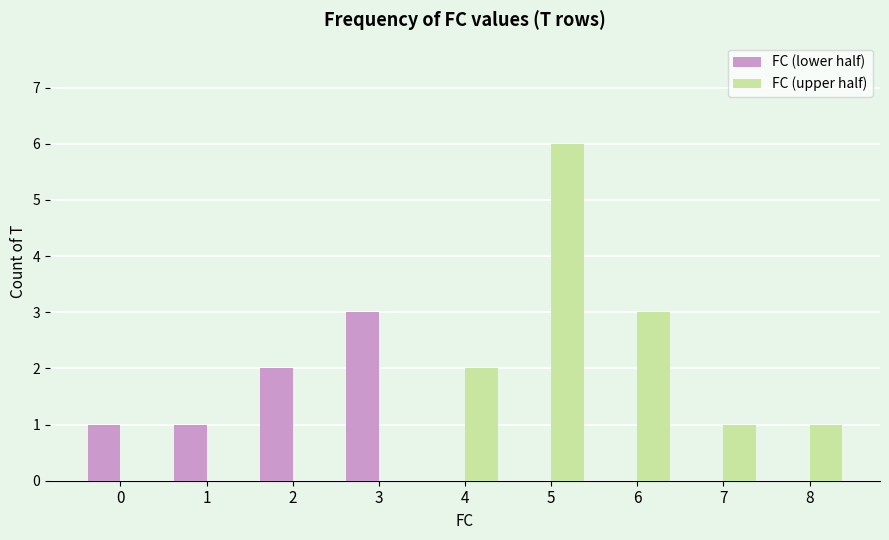

Which series has the largest total across all categories?

FC (upper half)